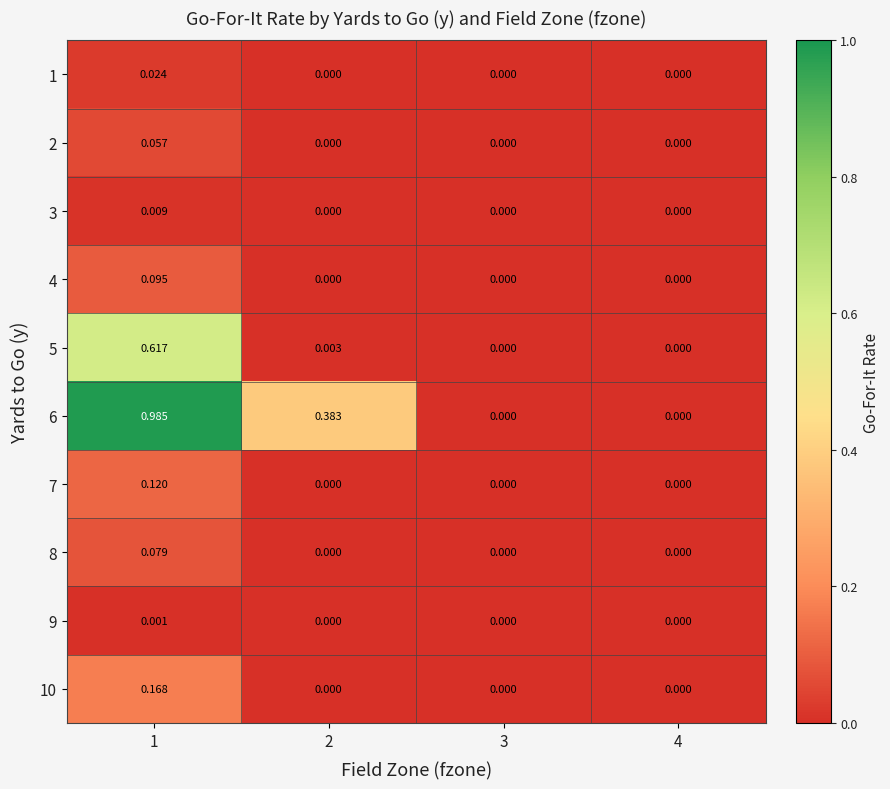

At which category does the chart reach its peak across all series?

1